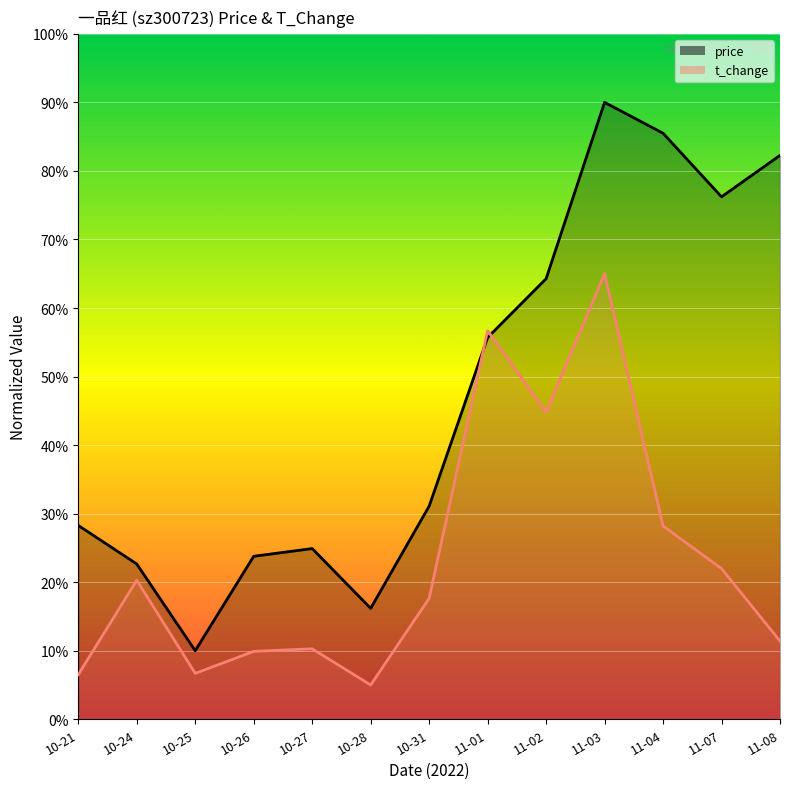

At which label is price closest to 50?

11-01